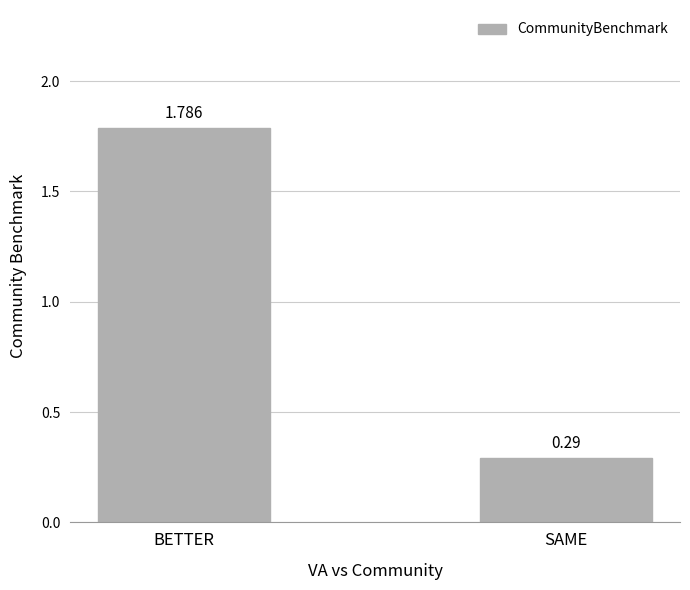

What position from the left is SAME?

2